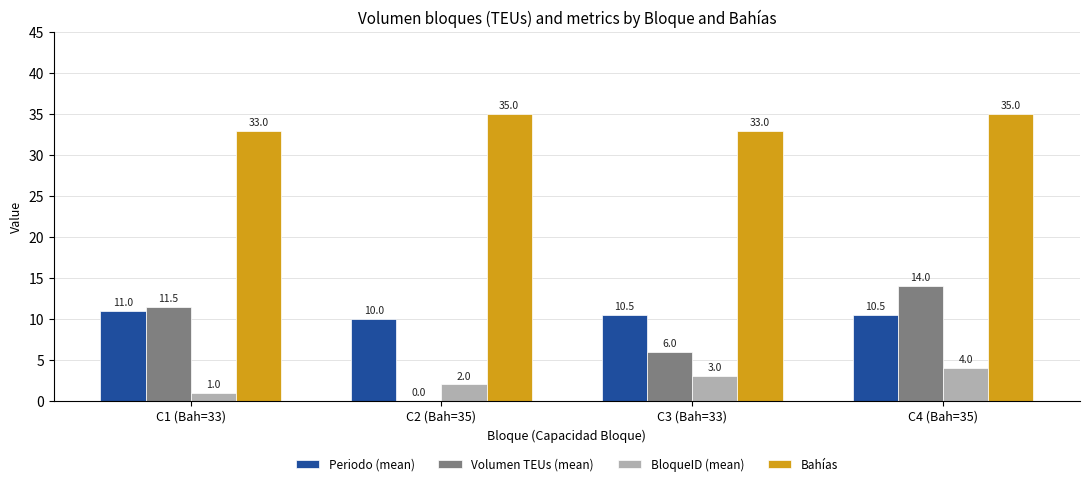

How many Periodo (mean) values are between 10 and 11?

4